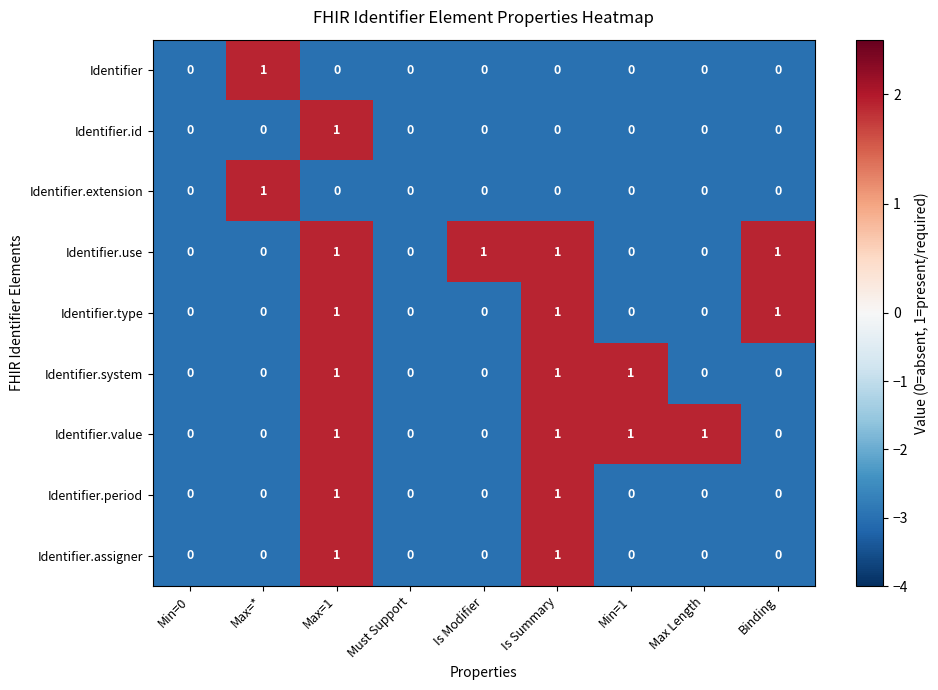

Is it true that Identifier.use equals 1 at Max=1?

True